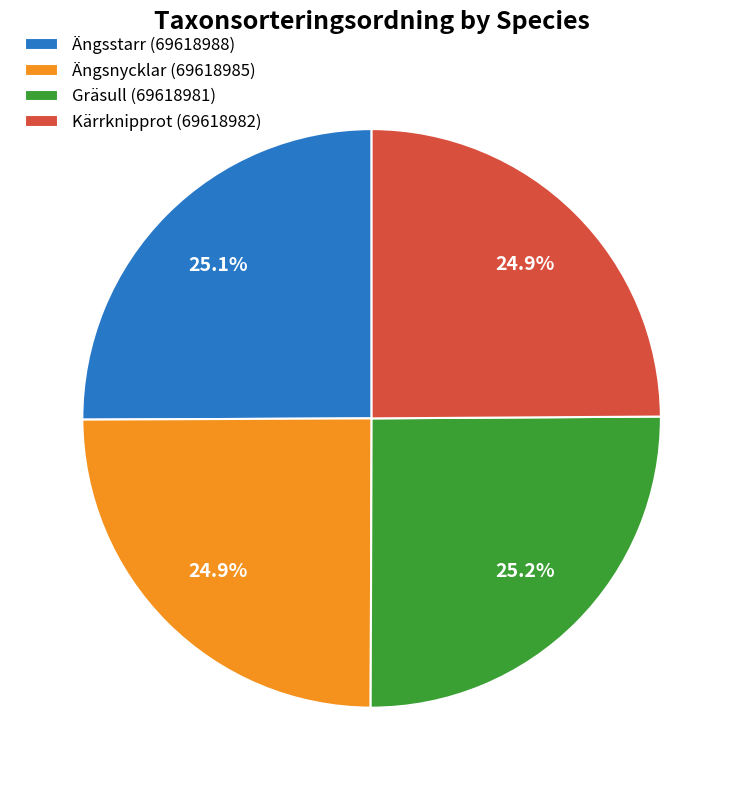

What is the ratio of the value at Kärrknipprot (69618982) to the value at Ängsstarr (69618988)?

1.0